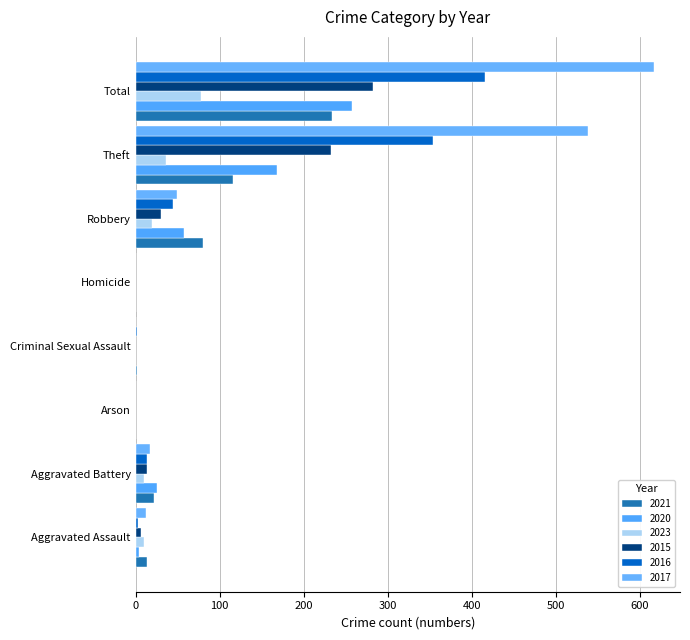

True or false: 2015 has a value of -100 at Criminal Sexual Assault.

False